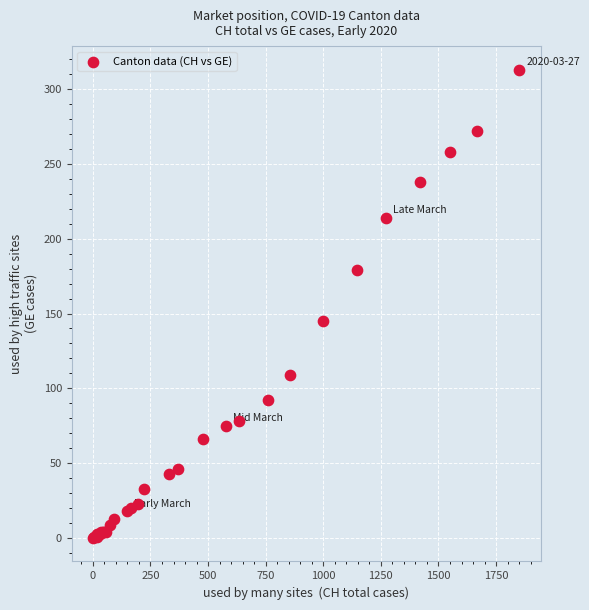

What Y value in the scatter plot is closest to 156?

145